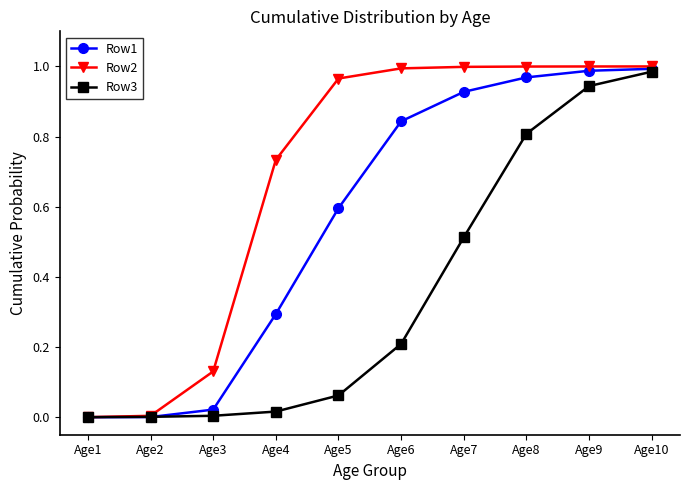

Rank the series at Age7 from lowest to highest value.

Row3, Row1, Row2